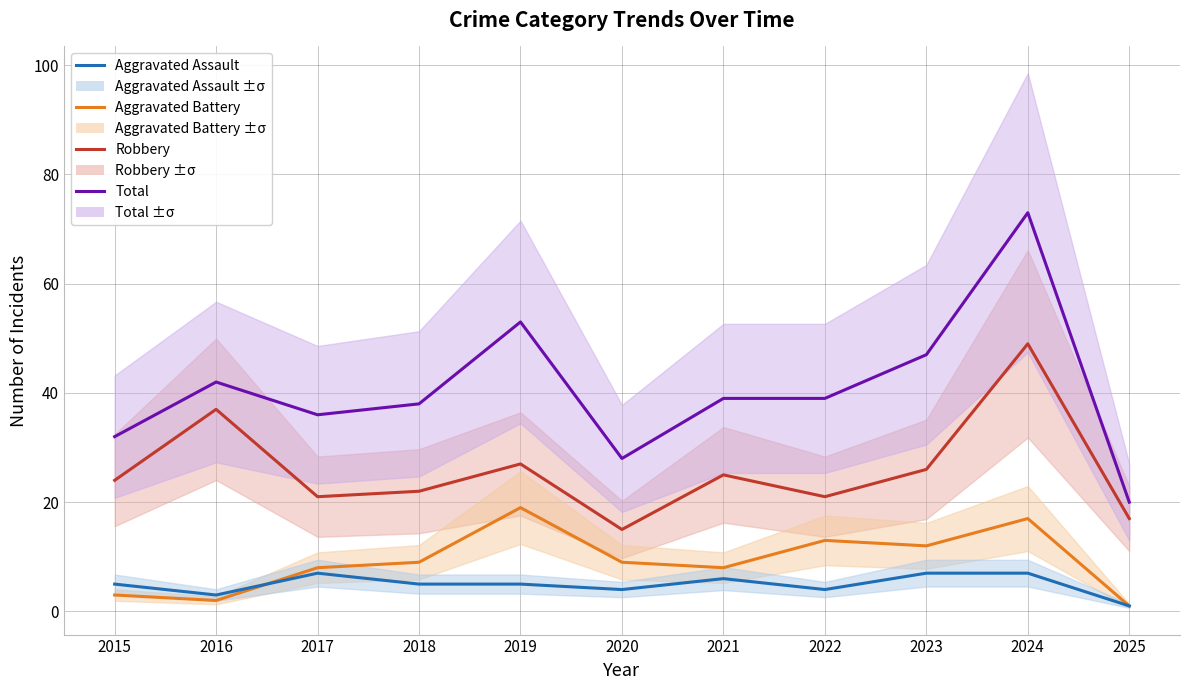

The Aggravated Battery series shows 1 at 2025. True or false?

True